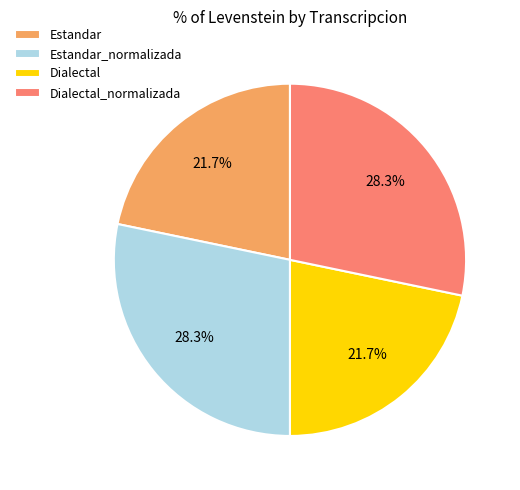

Approximately how many times larger is the value at Dialectal compared to Estandar?

1.0